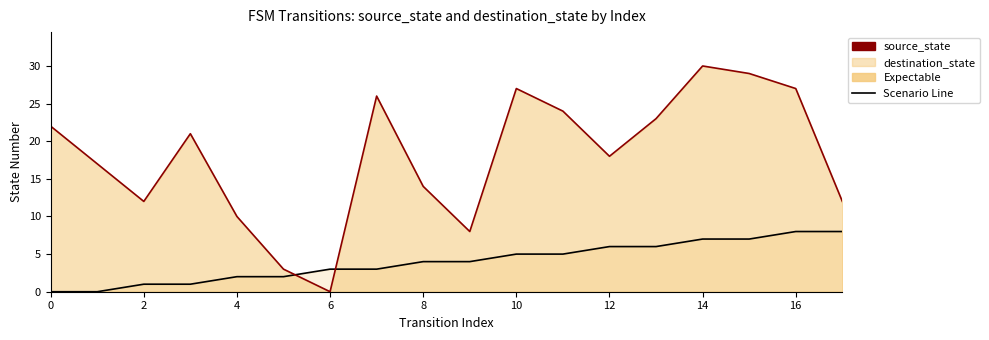

What is the sum of all source_state values?

72